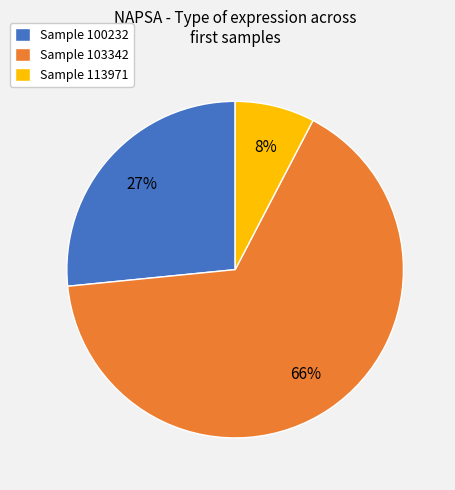

Count the number of slices in the pie.

3